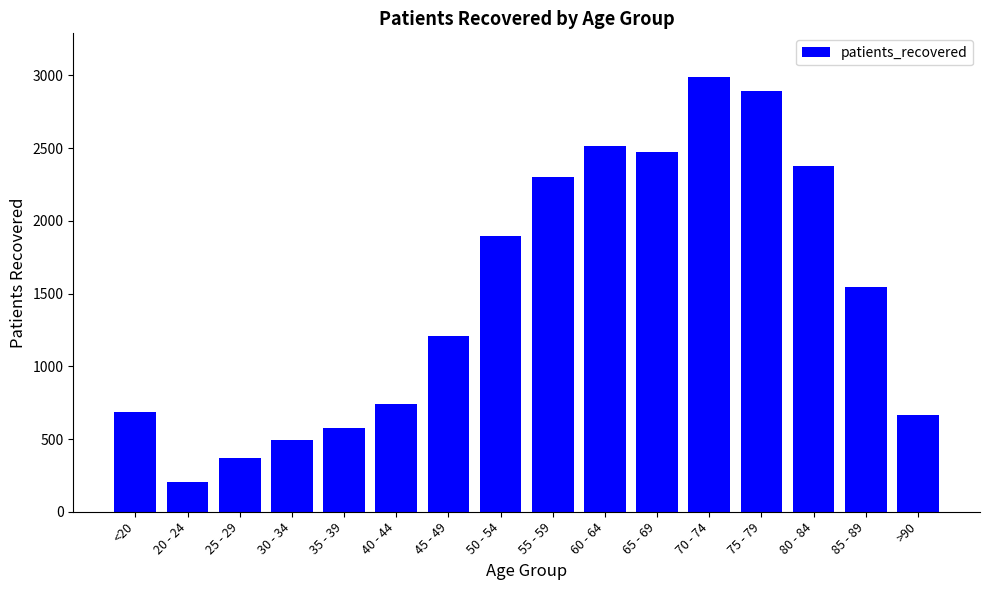

At which label is the value closest to 1598?

85 - 89